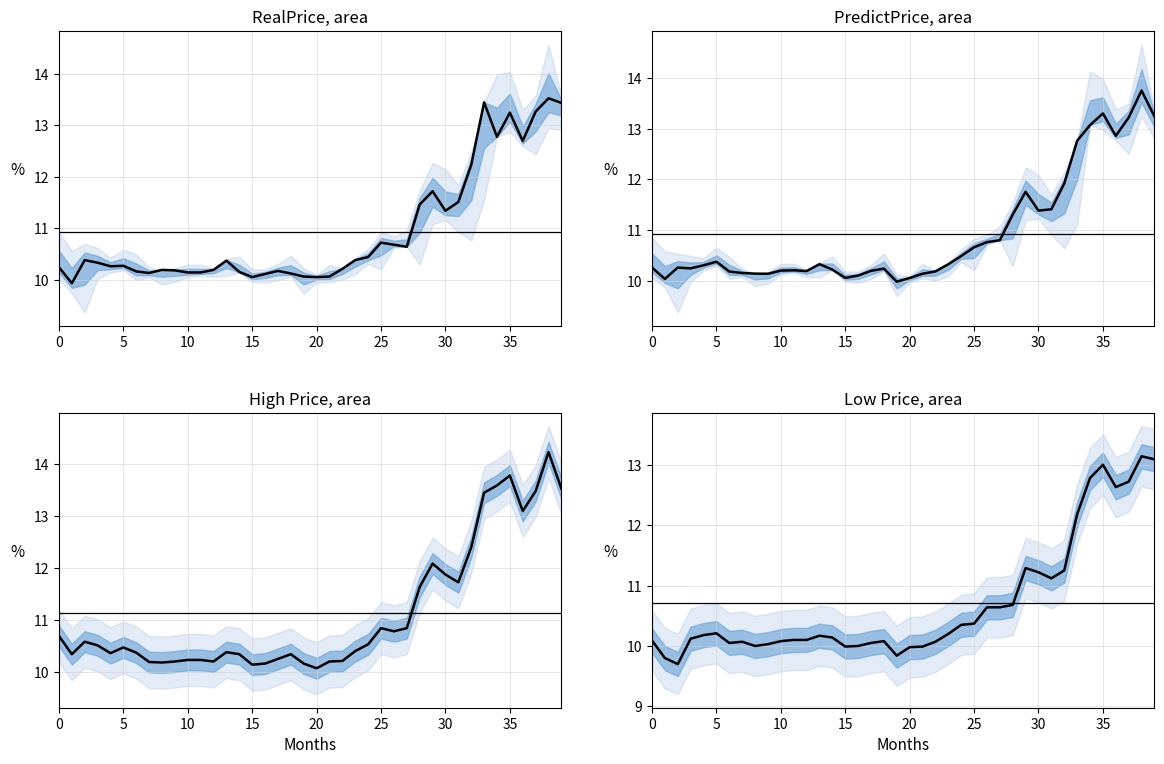

What is the lowest value of the Low Price series?

9.7